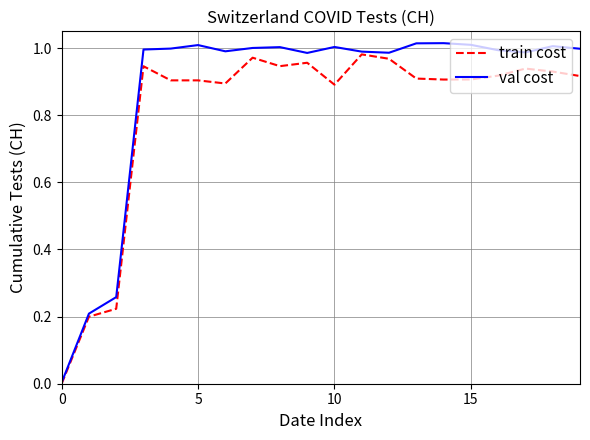

Which series has the largest total across all categories?

val cost